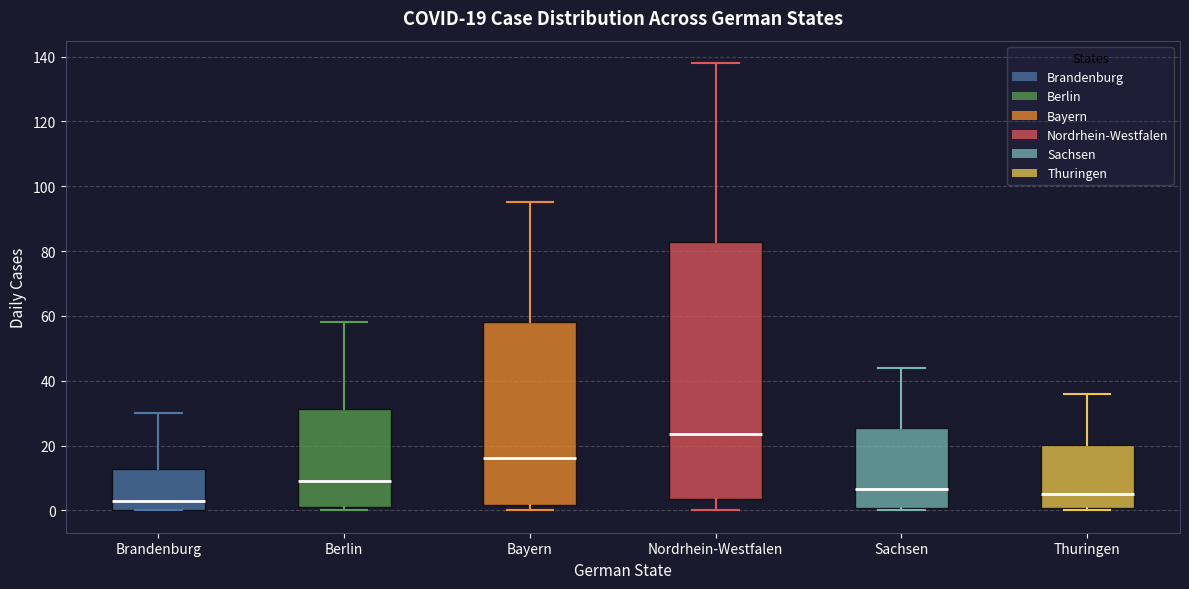

Which box has the lowest median line?

Brandenburg